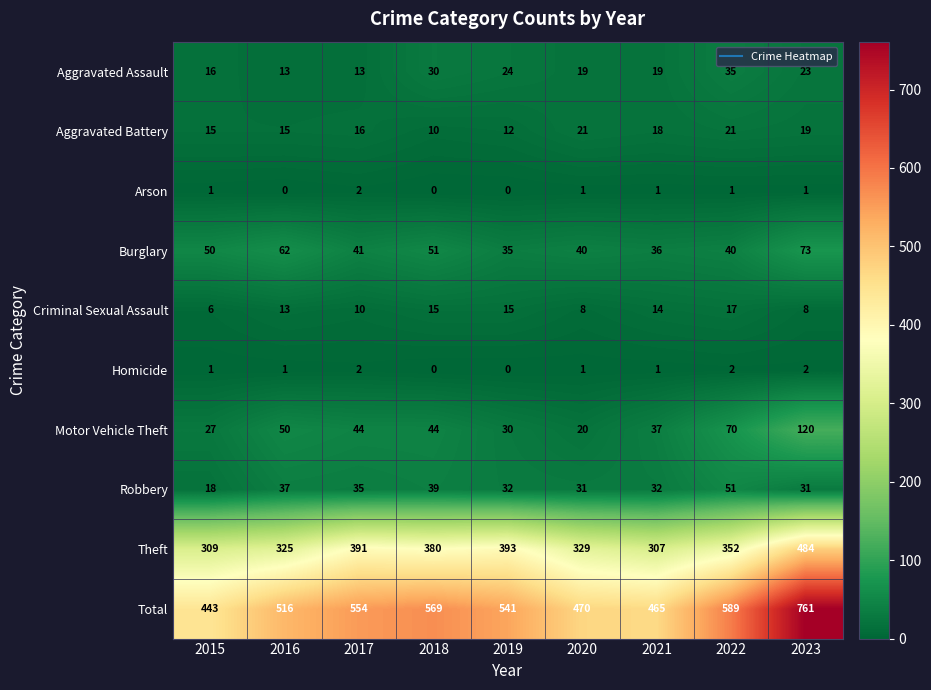

What is the total value across all series at 2018?

1138